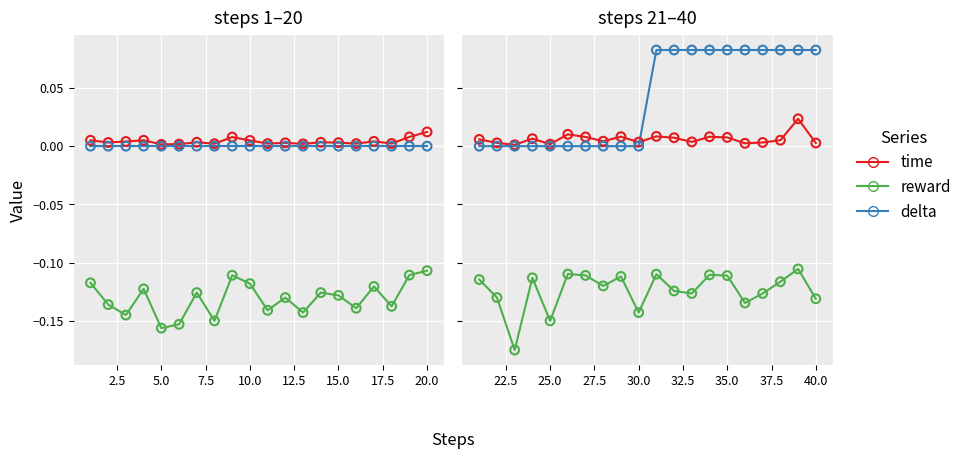

Which series has the widest spread of Y values?

delta